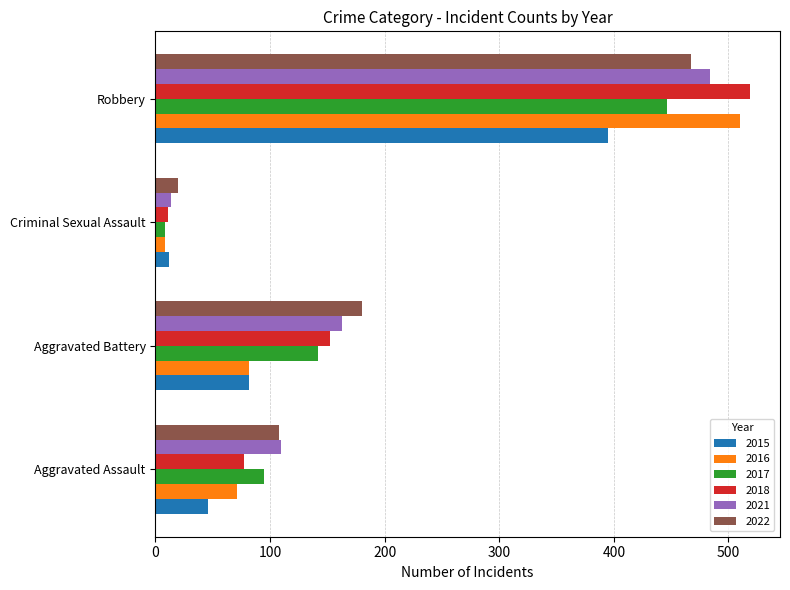

How many values in the 2015 series are below 82?

2